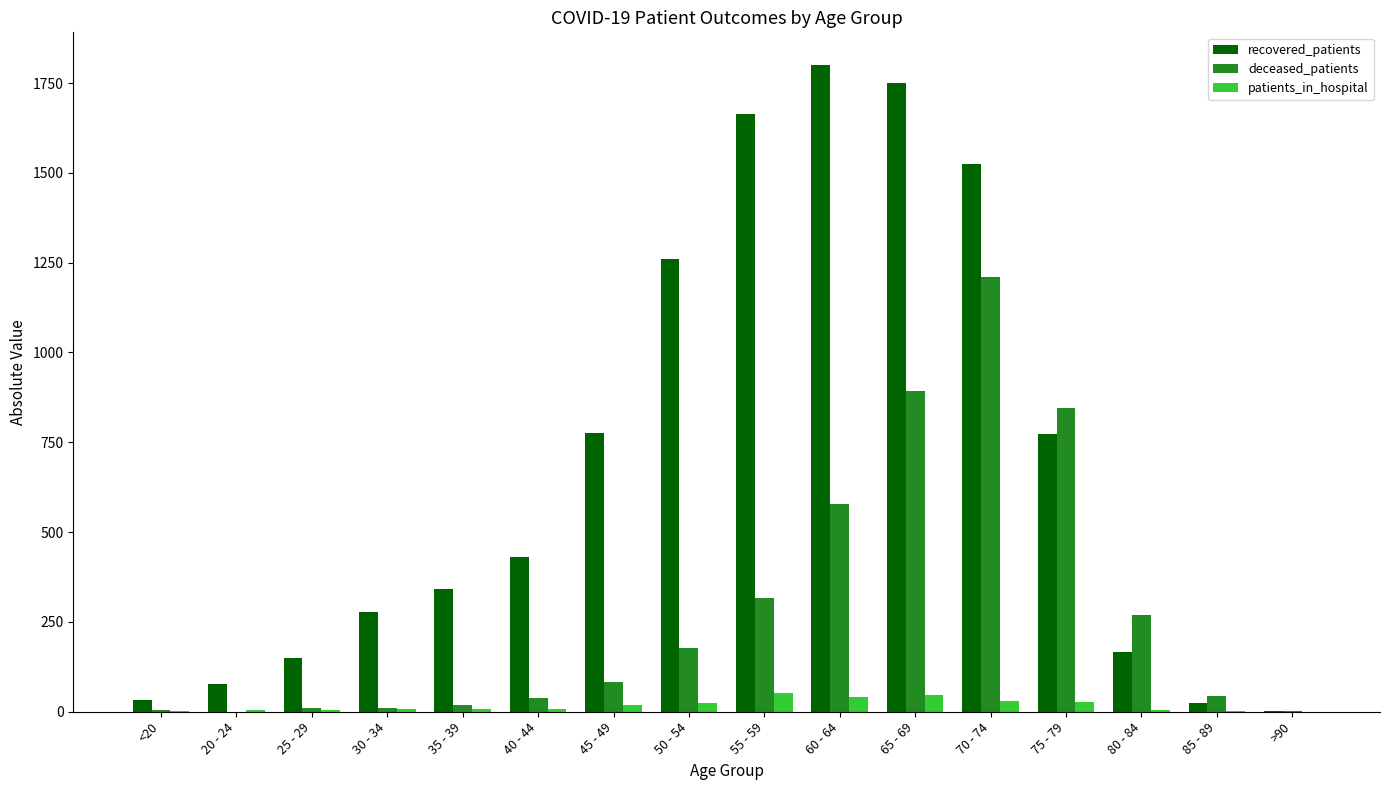

True or false: patients_in_hospital has a value of 0 at >90.

True